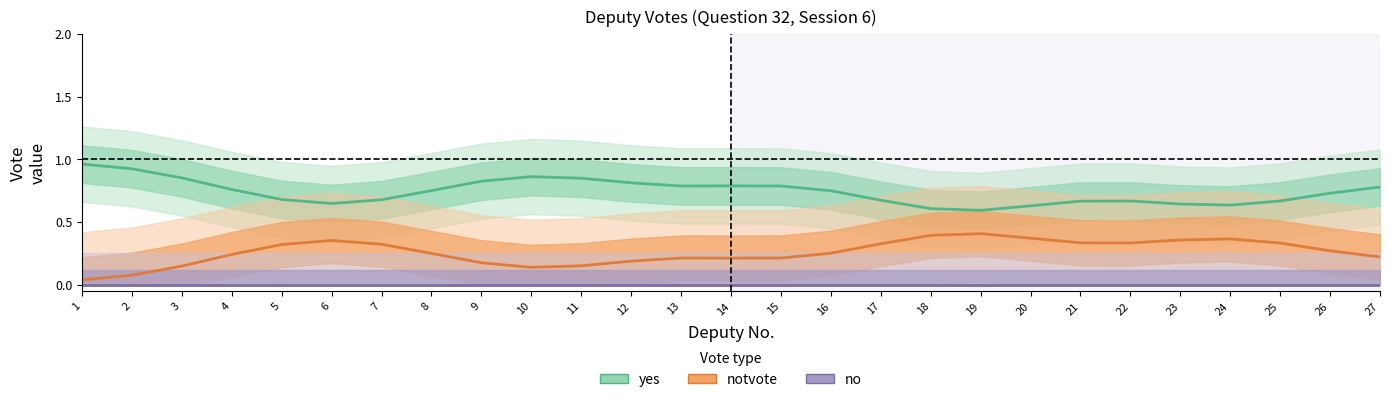

True or false: yes and notvote intersect in this chart.

False